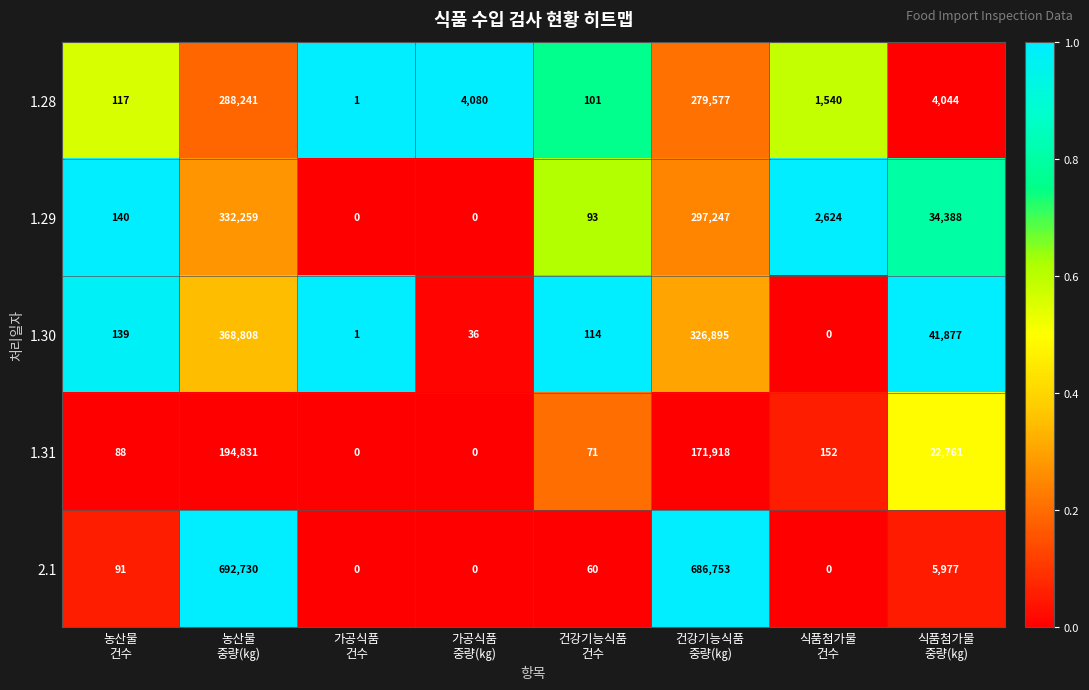

At 건강기능식품
중량(㎏), list the series in order from largest to smallest.

2.1, 1.30, 1.29, 1.28, 1.31